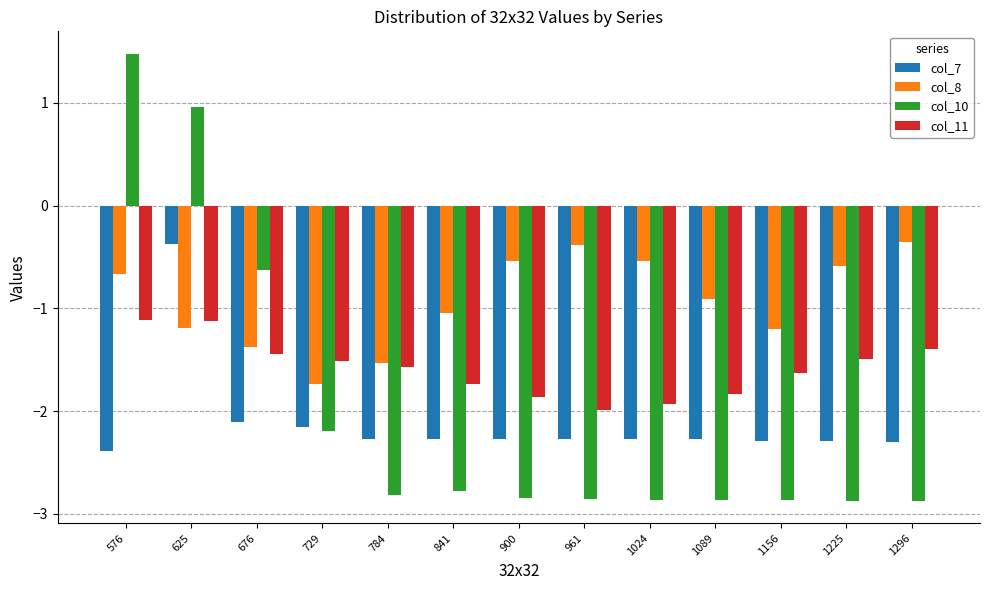

What is the value of the col_11 bar at the 12th from the left?

-1.5